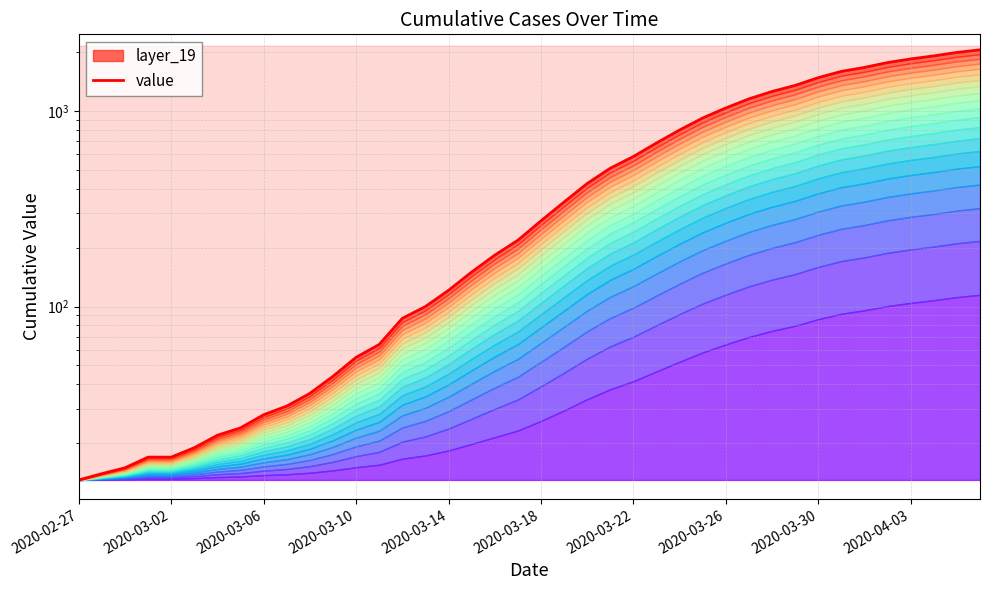

At which category does the chart reach its minimum across all series?

2020-02-27